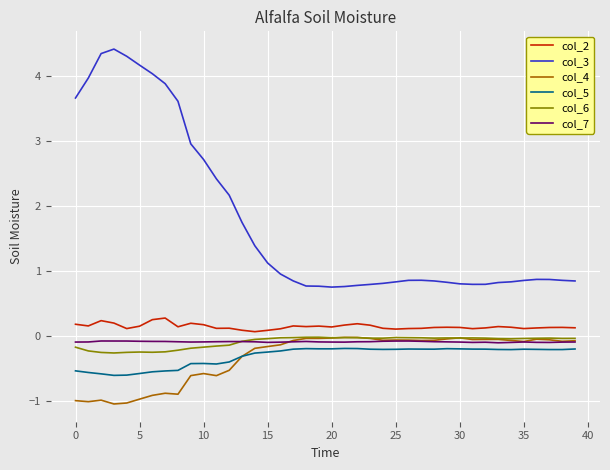

Does the chart have visible grid lines?

Yes